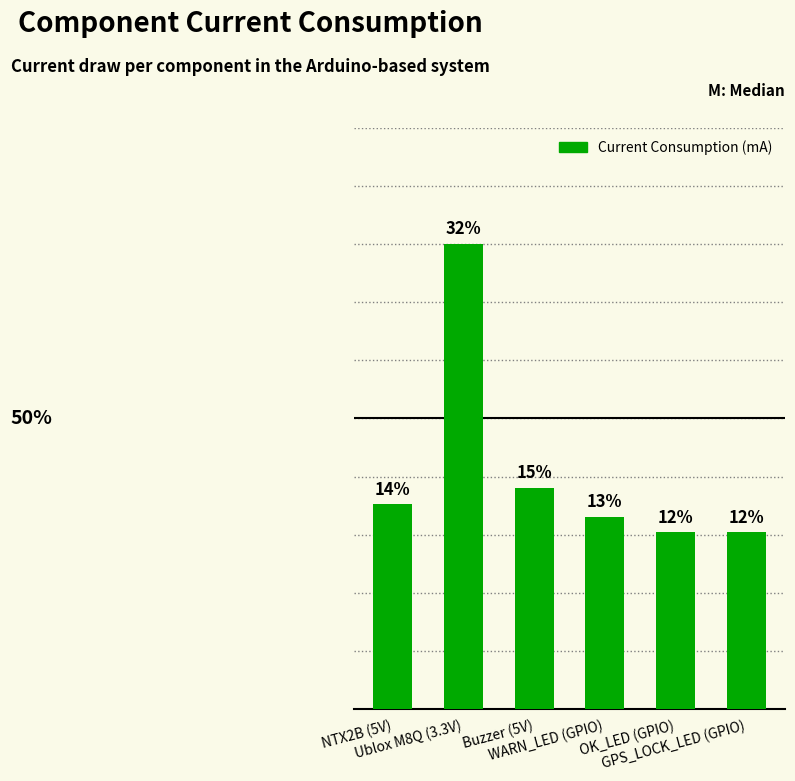

Approximately how many times larger is the value at WARN_LED (GPIO) compared to Buzzer (5V)?

0.9